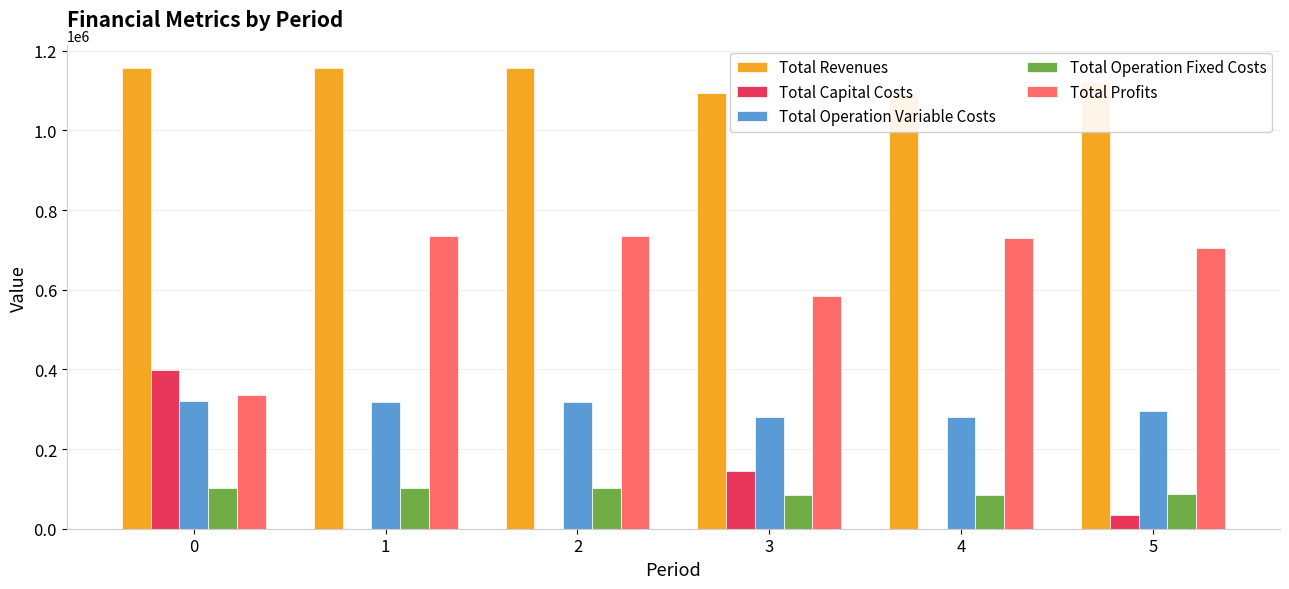

The value of Total Operation Variable Costs at 5 is 193312.9. True or false?

False